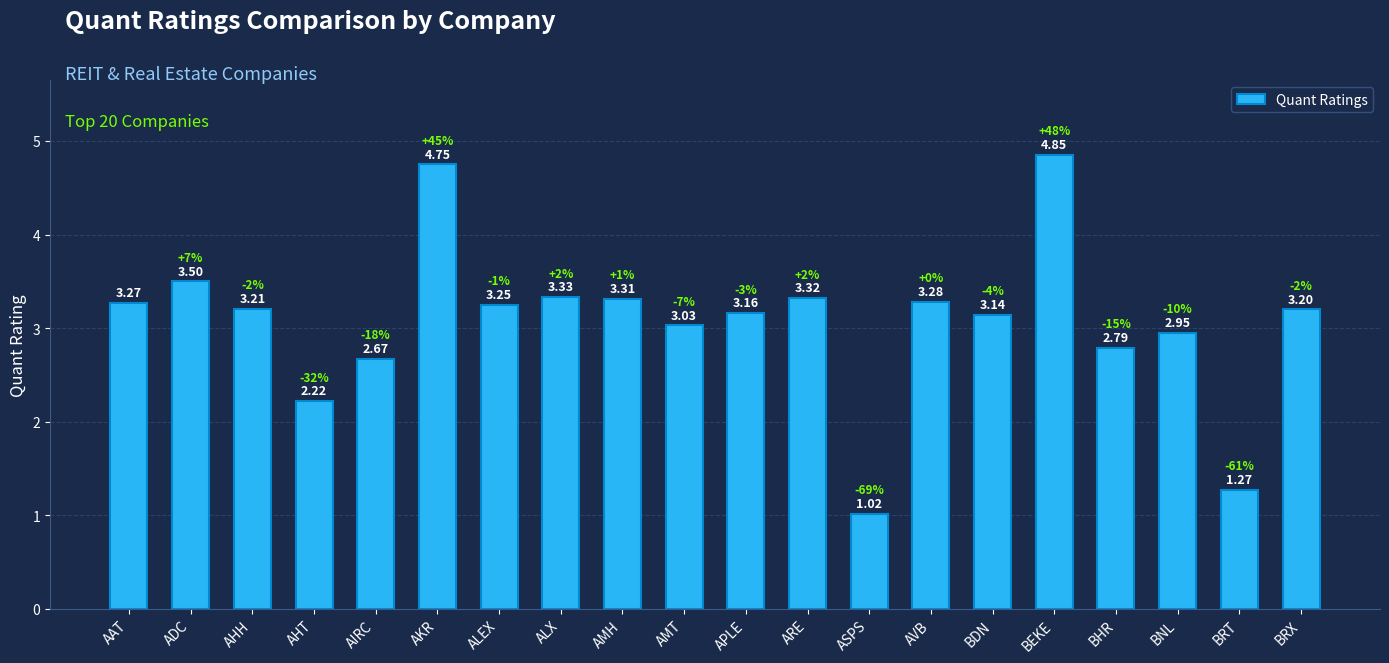

List the labels in order of value, smallest first.

ASPS, BRT, AHT, AIRC, BHR, BNL, AMT, BDN, APLE, BRX, AHH, ALEX, AAT, AVB, AMH, ARE, ALX, ADC, AKR, BEKE